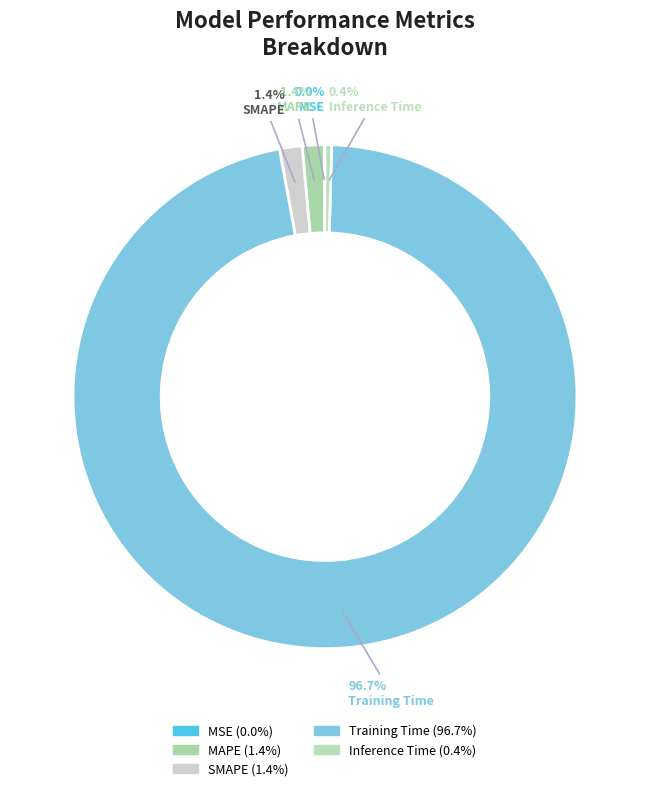

What percentage is the SMAPE slice, to the nearest percent?

1%